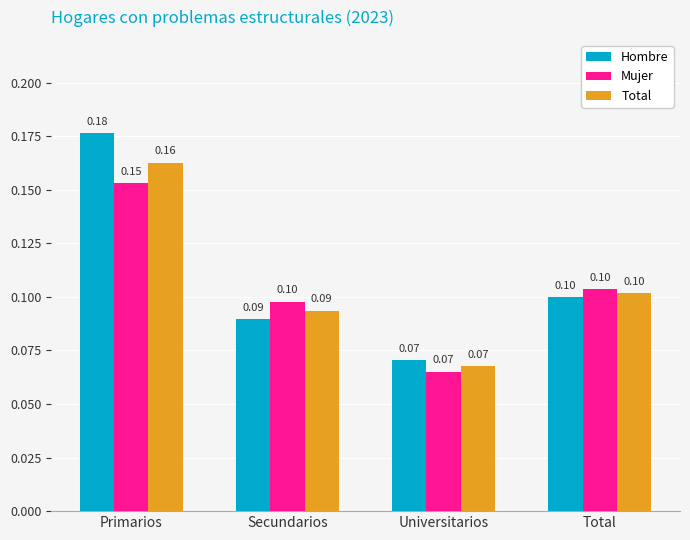

How many Hombre values are between 0 and 1?

4